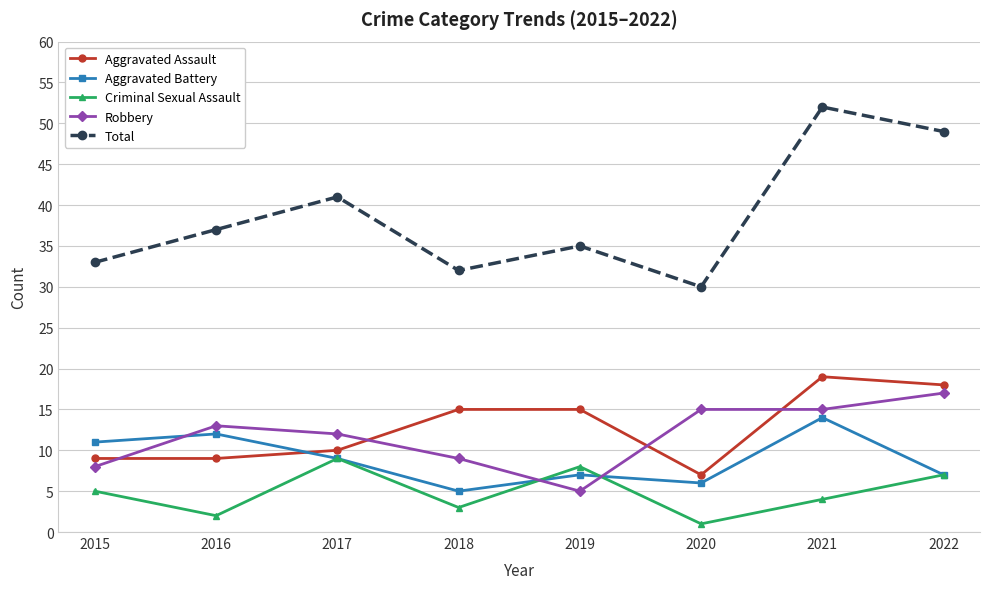

What is the sum of the Total values at 2016 and 2021?

89